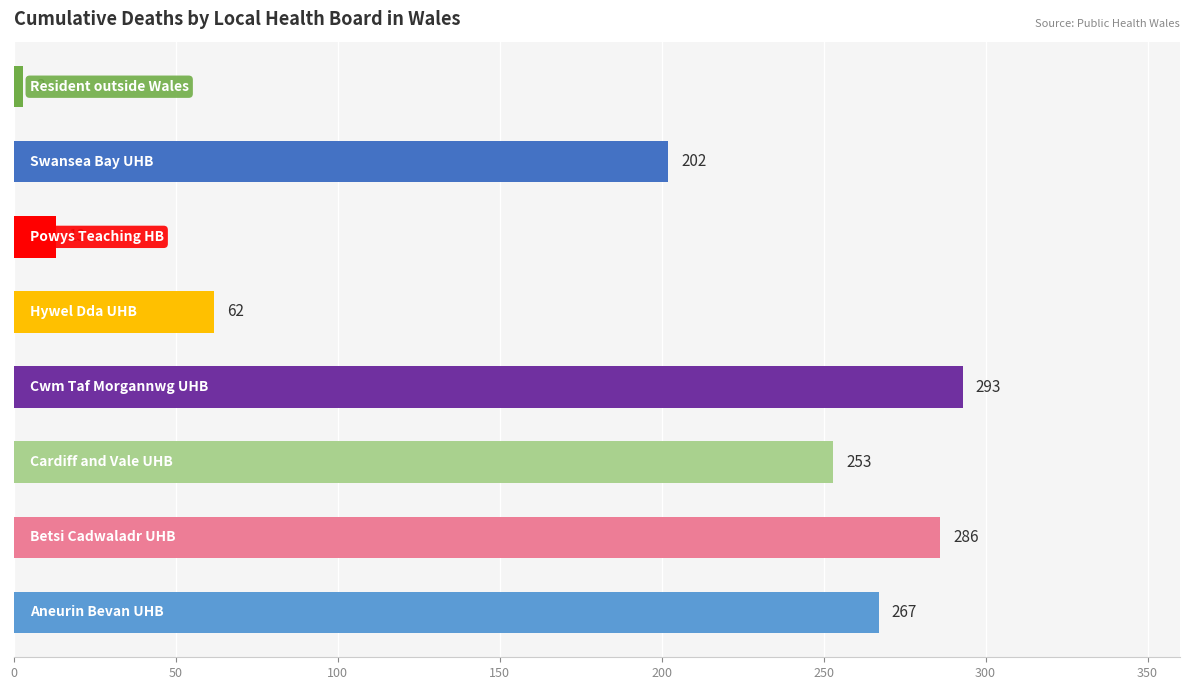

What is the difference between the second highest and minimum values?

283